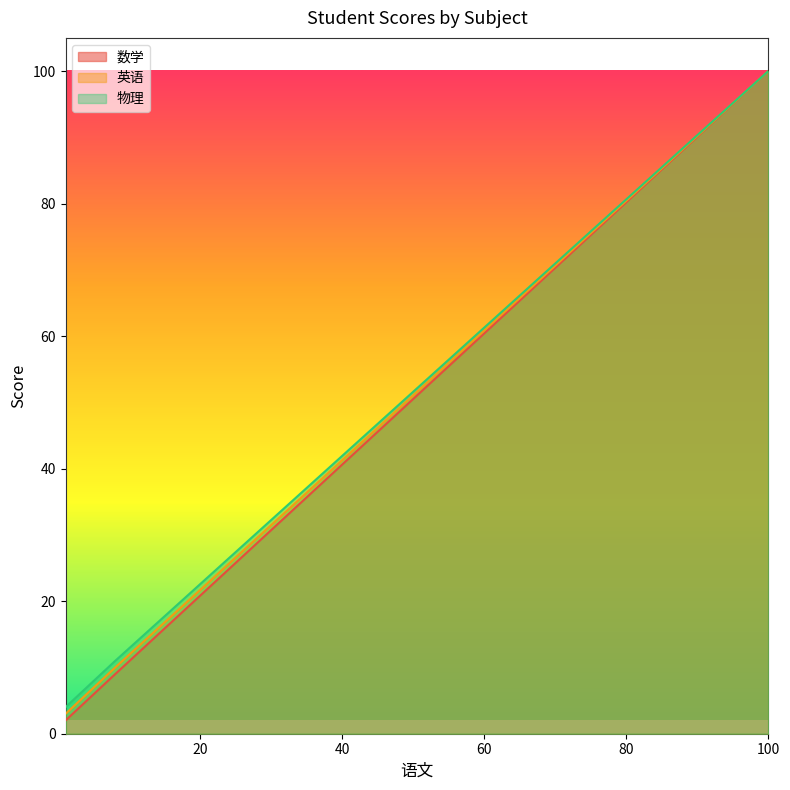

What is the difference between the maximum and minimum values in the 英语 series?

97